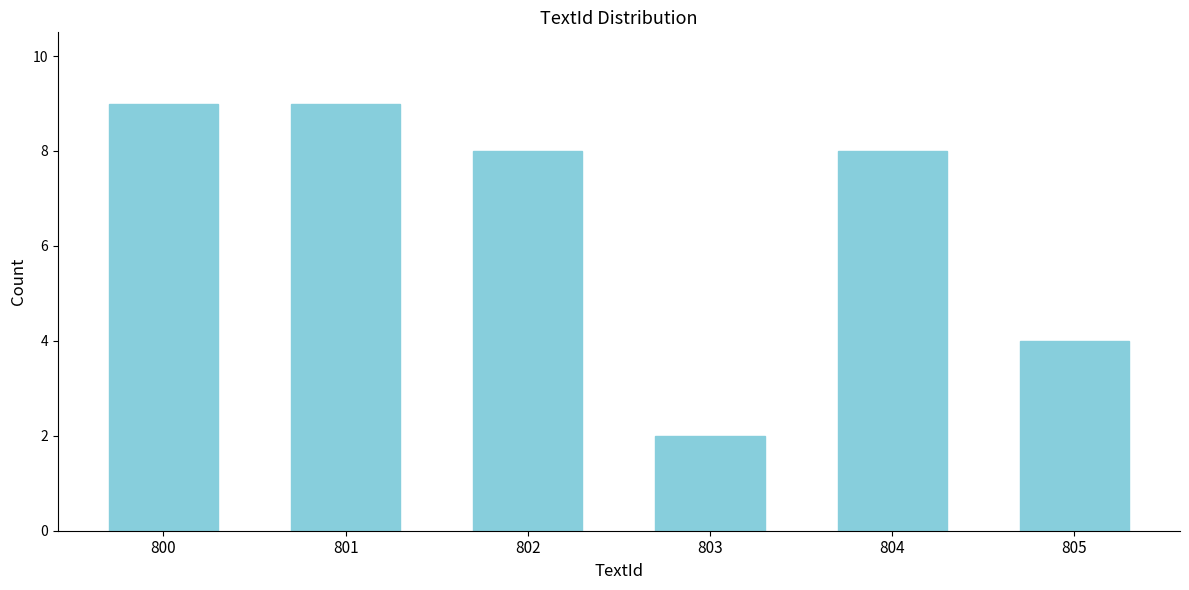

Reading left to right, list all the values displayed in this chart.

9	9	8	2	8	4